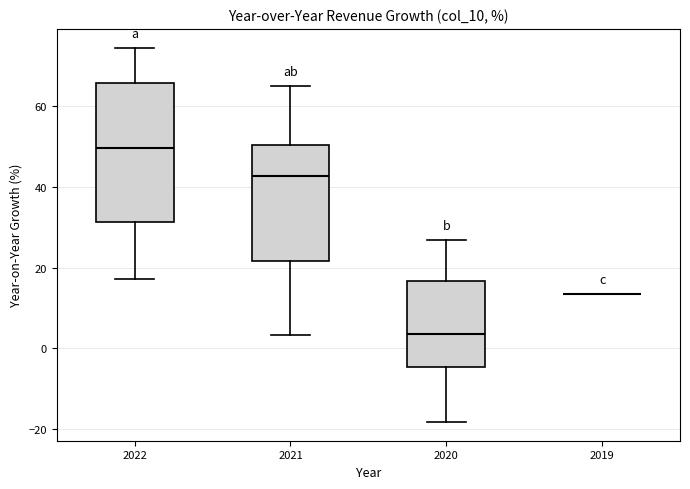

Which box is the tallest, from its lower edge to its upper edge?

2022